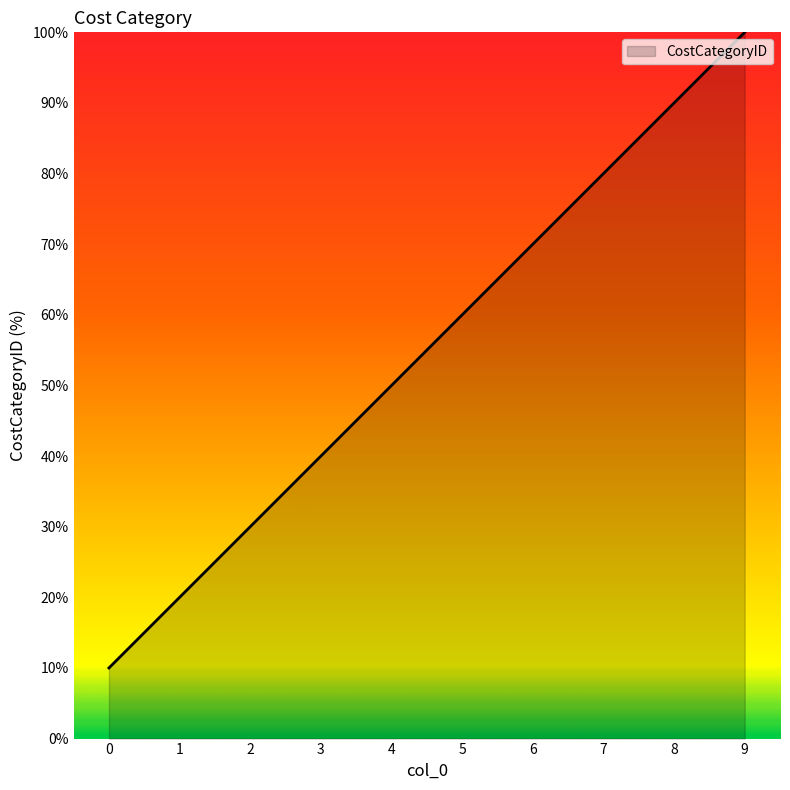

What is the change in value from 1 to 5?

+40